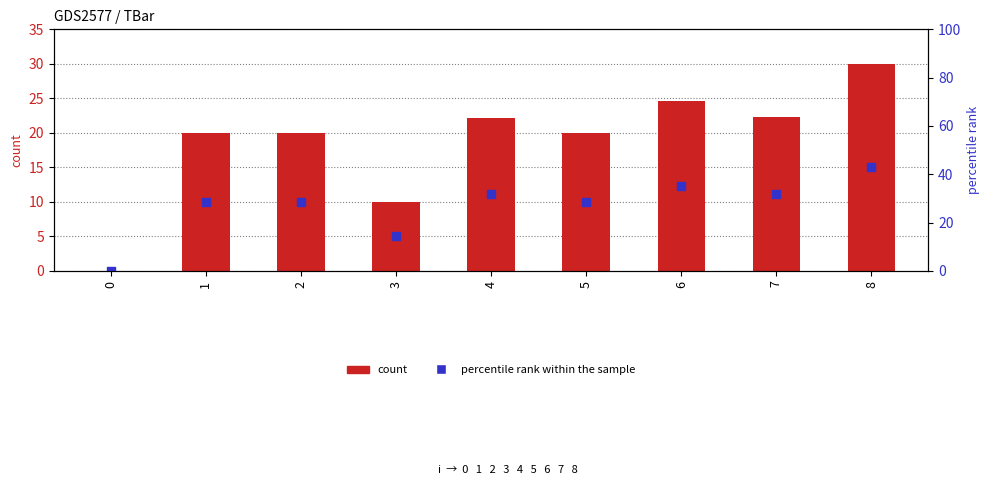

Which series contains the lowest Y value?

count